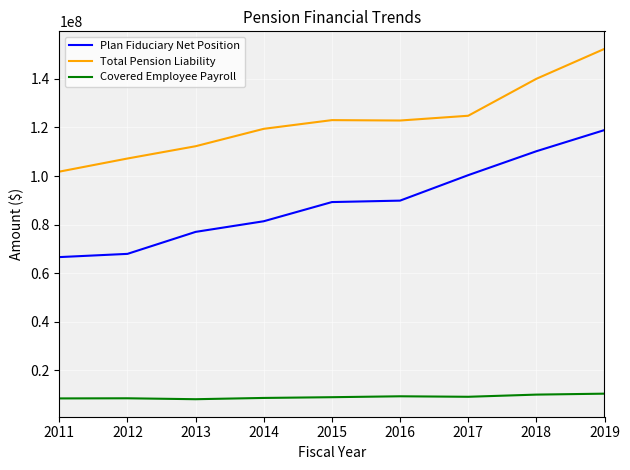

What is the minimum value shown in the chart?

8123801